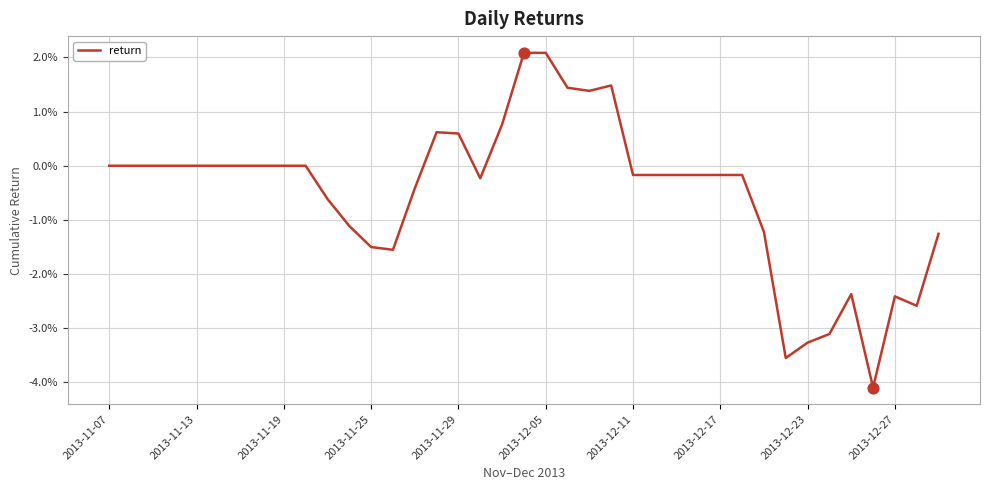

What is the difference between the maximum and minimum values?

6.2